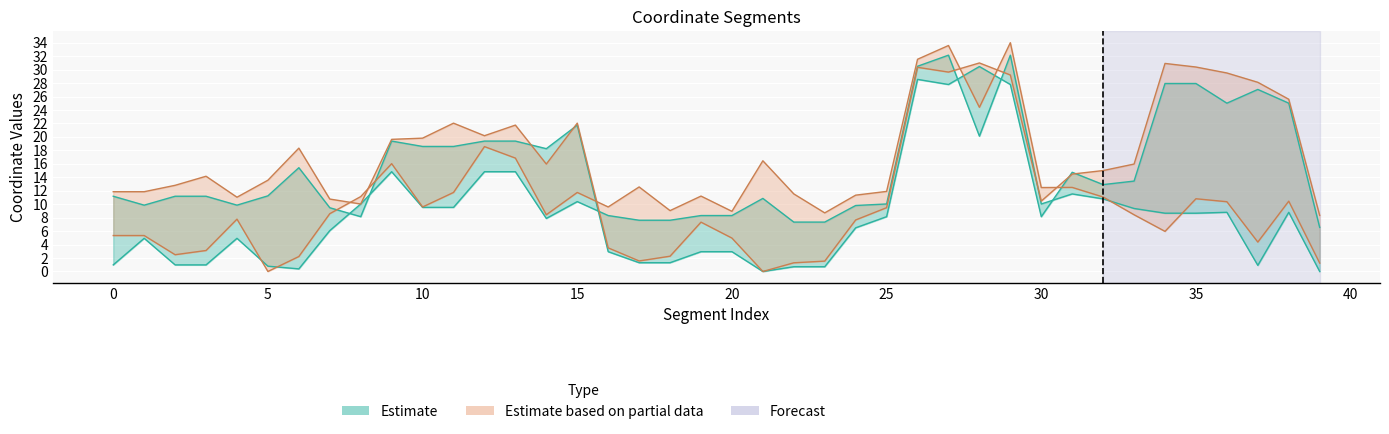

At which label does y0 first exceed 8?

8